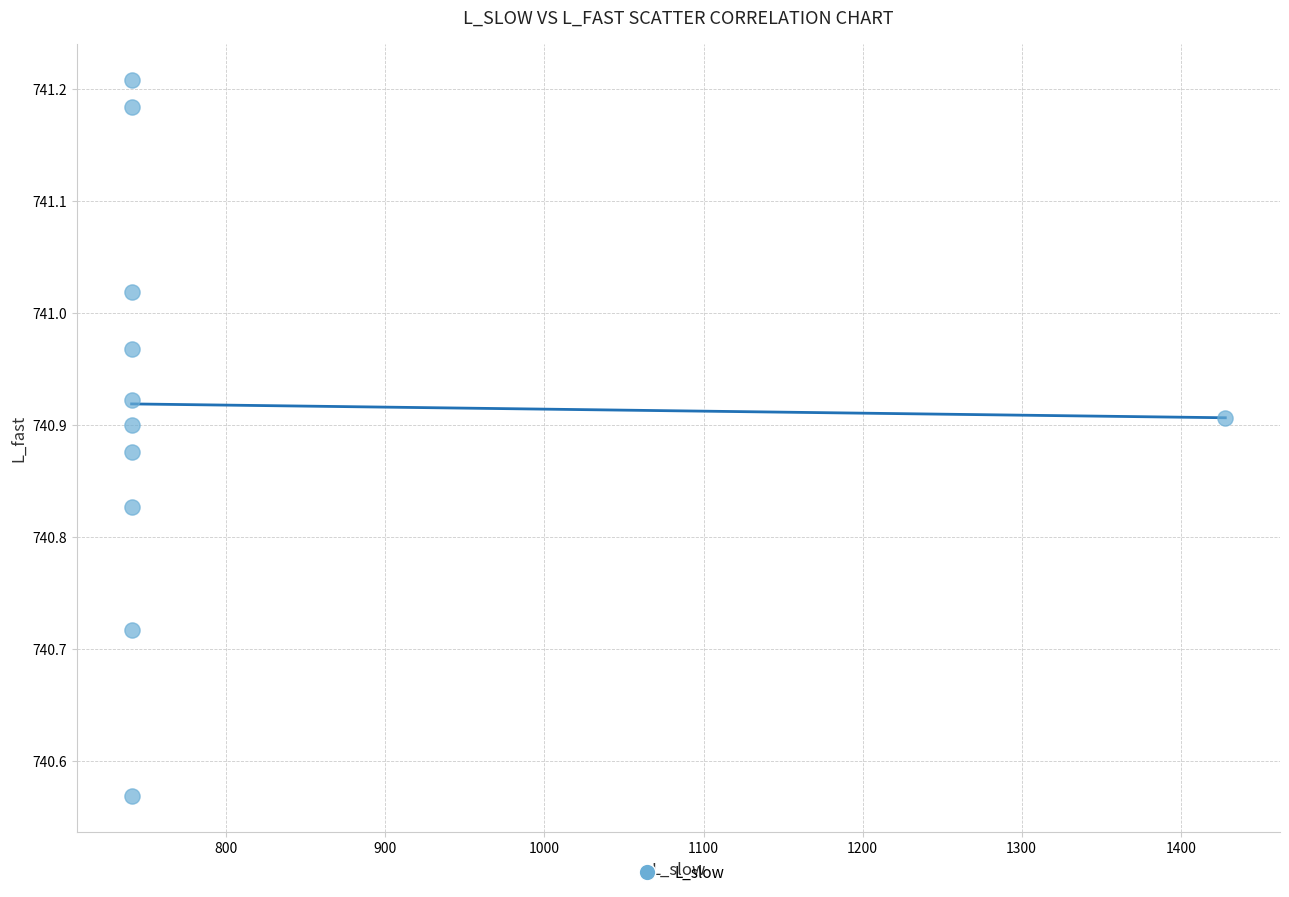

What is the average X value?

803.0